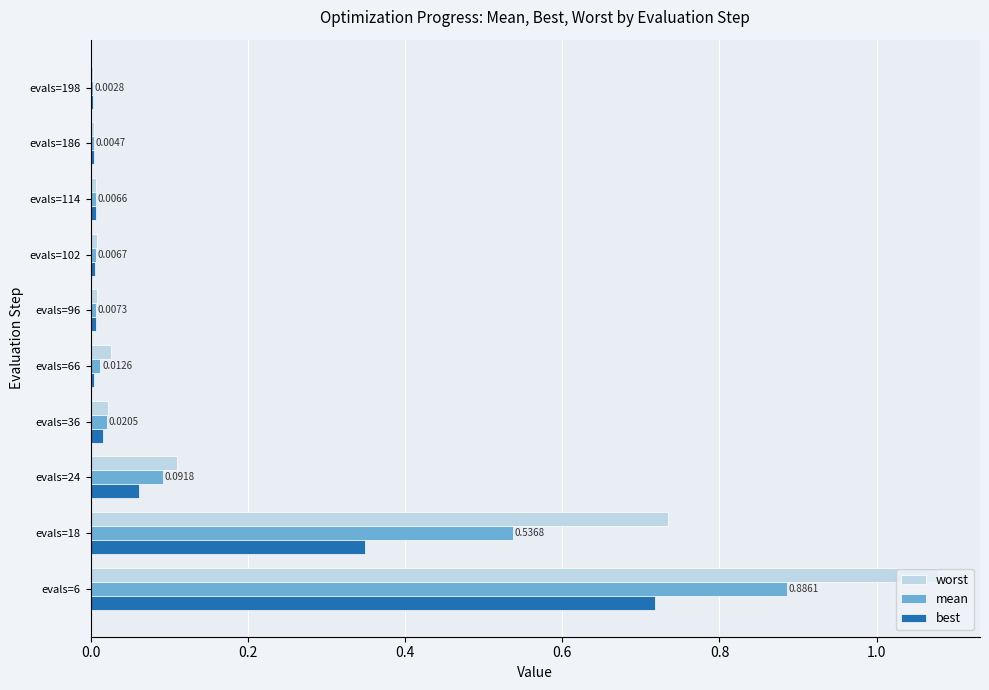

Which series changed the most between evals=18 and evals=114?

worst